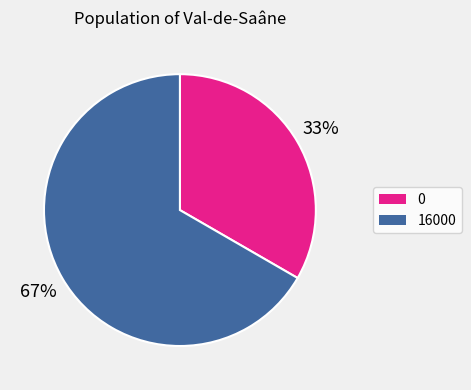

The 16000 slice represents 76% of the pie. True or false?

False